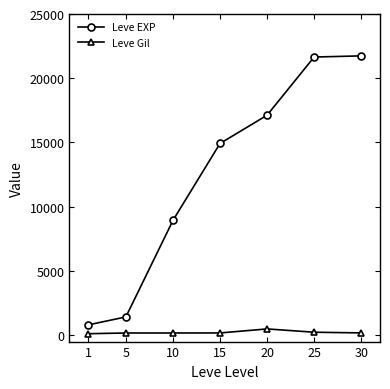

True or false: Leve EXP and Leve Gil intersect in this chart.

False